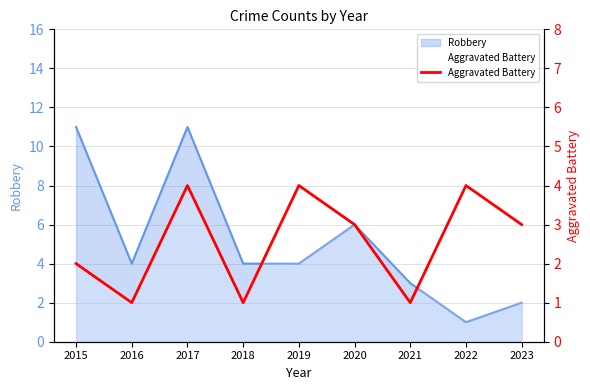

At which category does the chart reach its peak across all series?

2017